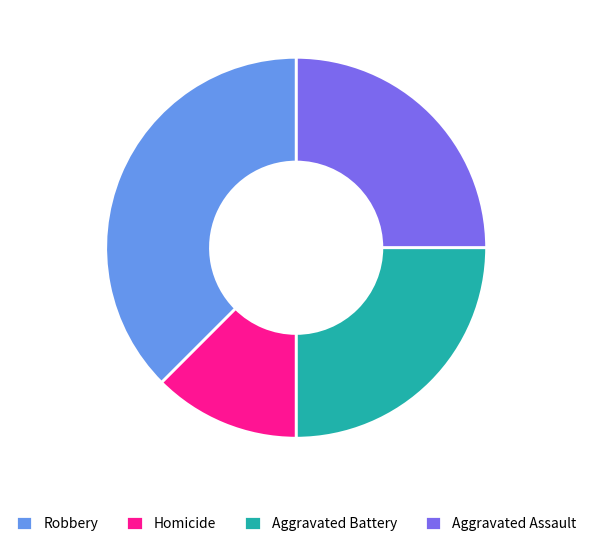

Does any single category account for the majority?

No